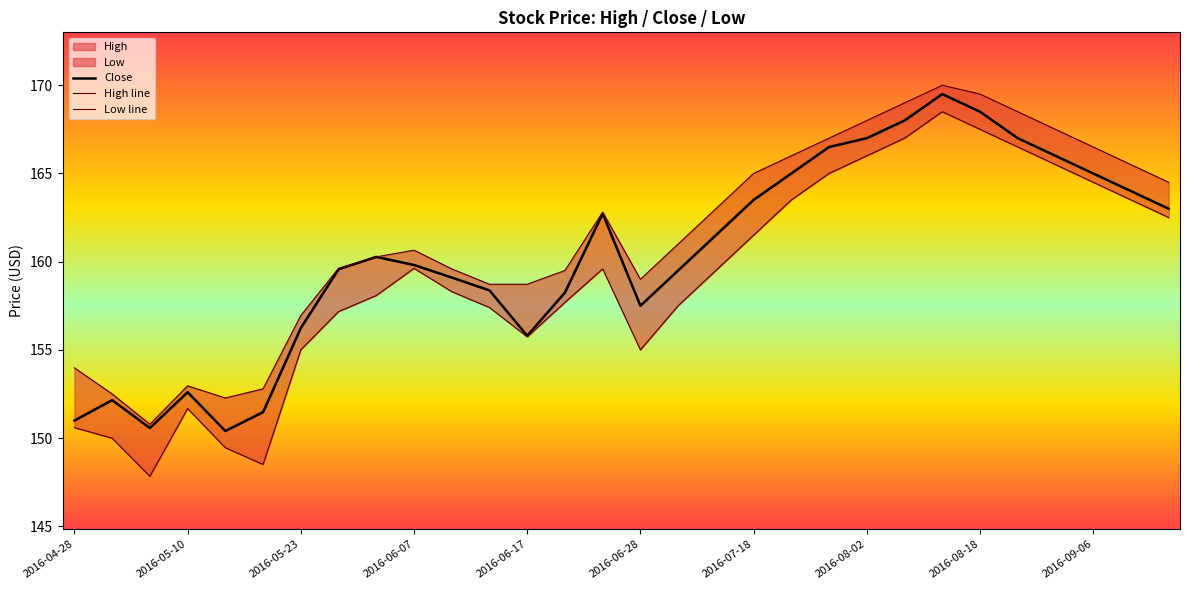

At 2016-08-02, list the series in order from smallest to largest.

Low line, Close, High line